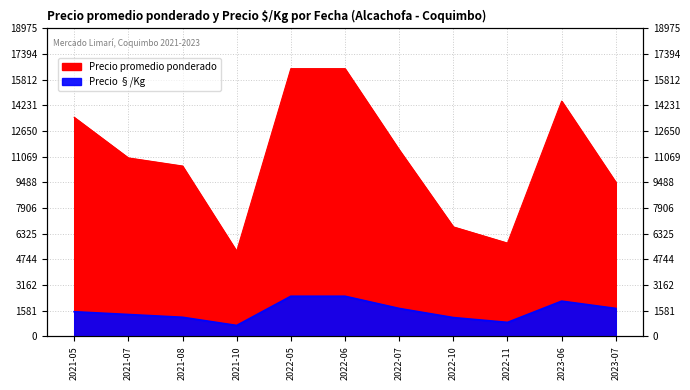

True or false: Precio §/Kg and Precio promedio ponderado intersect in this chart.

False